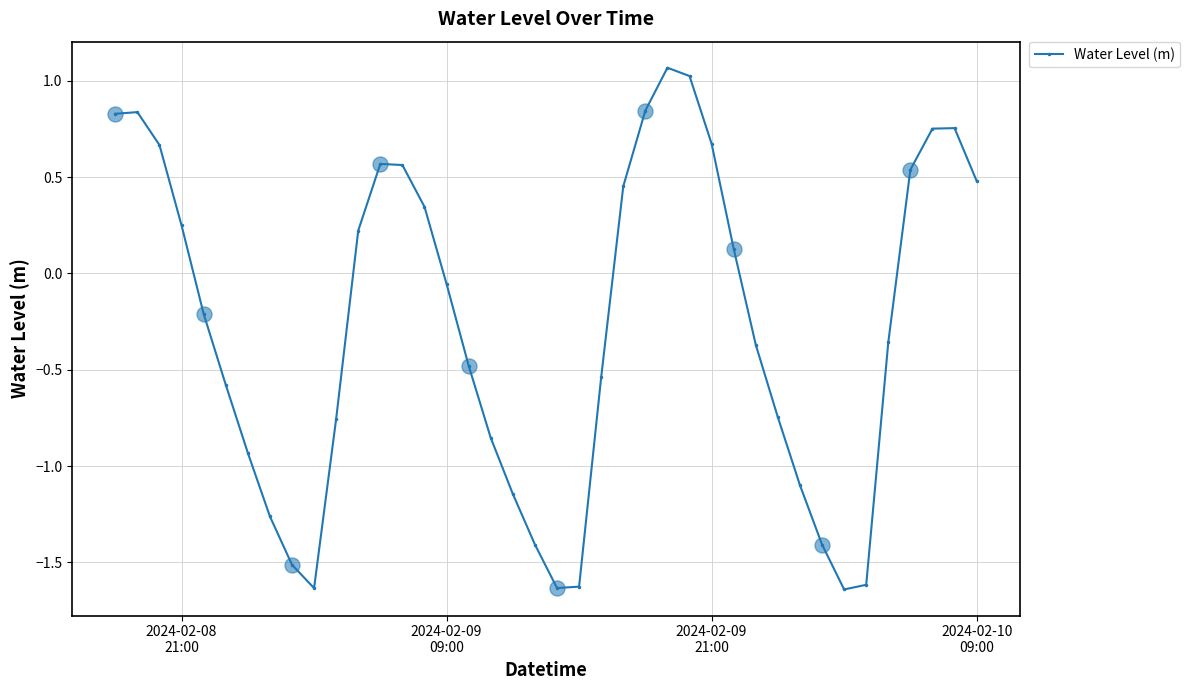

In Water Level (m), how many points are lower than both neighbors (excluding endpoints)?

3